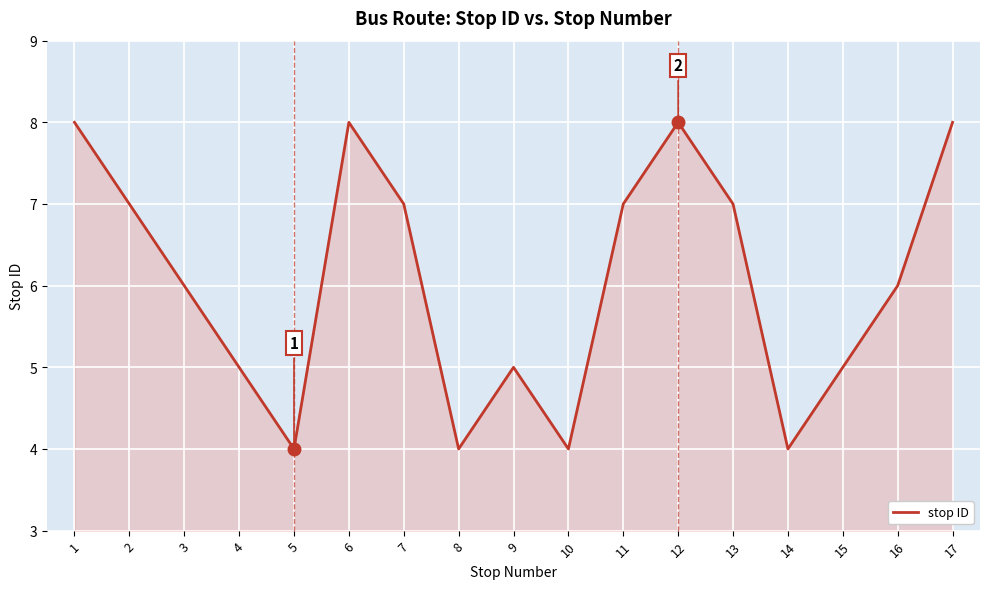

What is the minimum value shown in the chart?

4